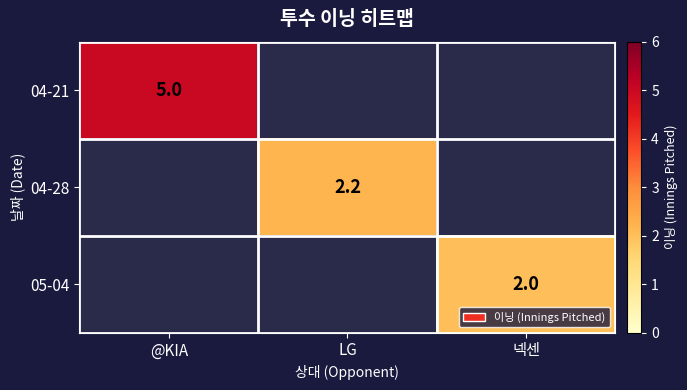

The 05-04 series shows 1.2 at 넥센. True or false?

False